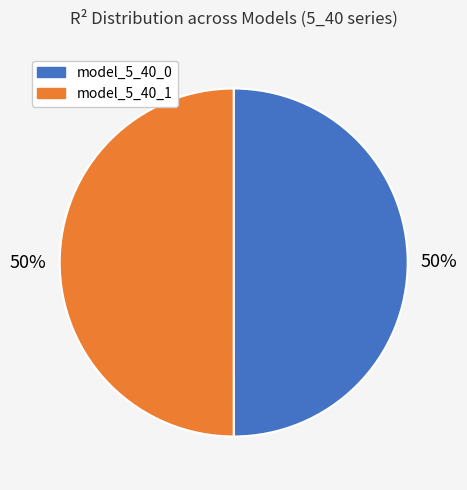

To the nearest percent, what is the average slice percentage?

50%